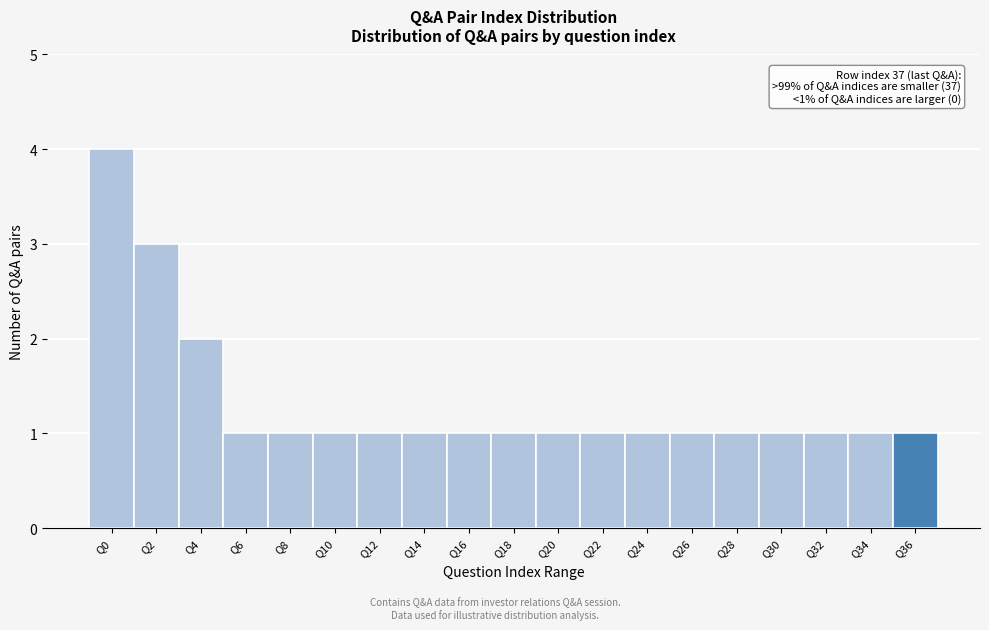

Reading right to left, what are all the values shown in this chart?

Q36=1	Q34=1	Q32=1	Q30=1	Q28=1	Q26=1	Q24=1	Q22=1	Q20=1	Q18=1	Q16=1	Q14=1	Q12=1	Q10=1	Q8=1	Q6=1	Q4=2	Q2=3	Q0=4